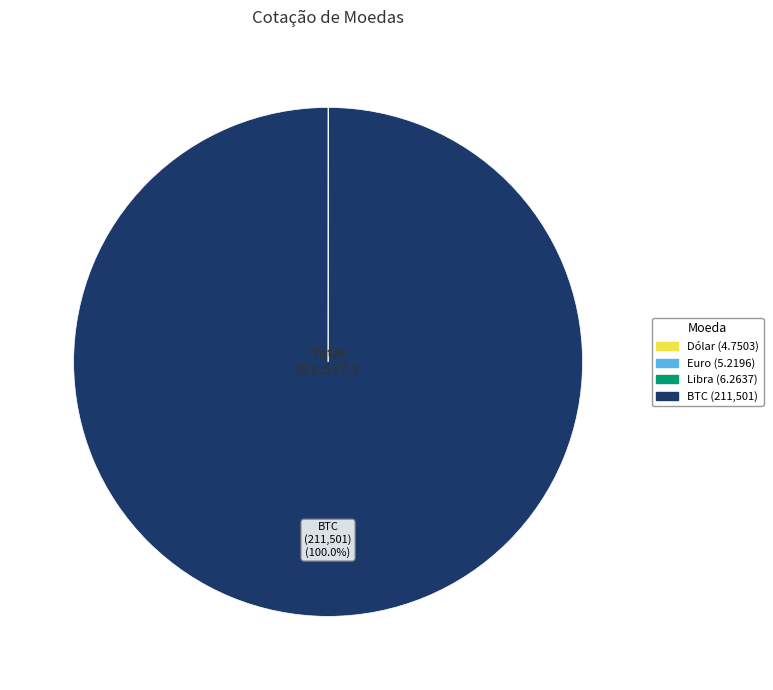

Does BTC represent more than half of the total?

Yes